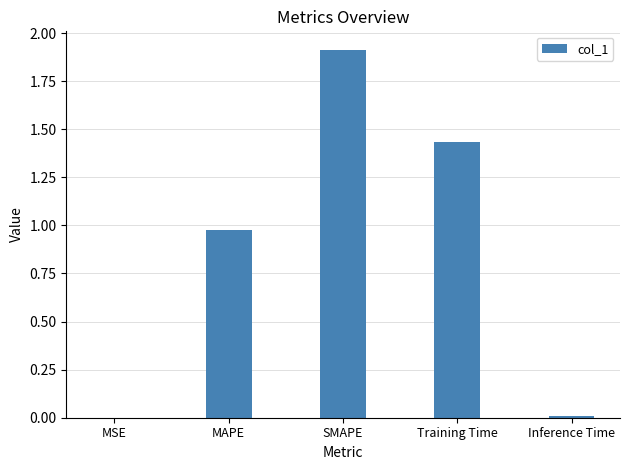

Is it true that the value at Inference Time is 0.0?

True